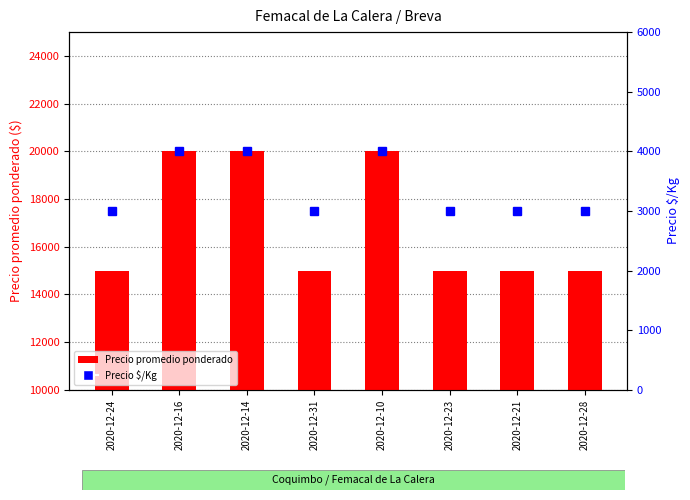

What are all the series names shown in the legend?

Precio promedio ponderado, Precio $/Kg